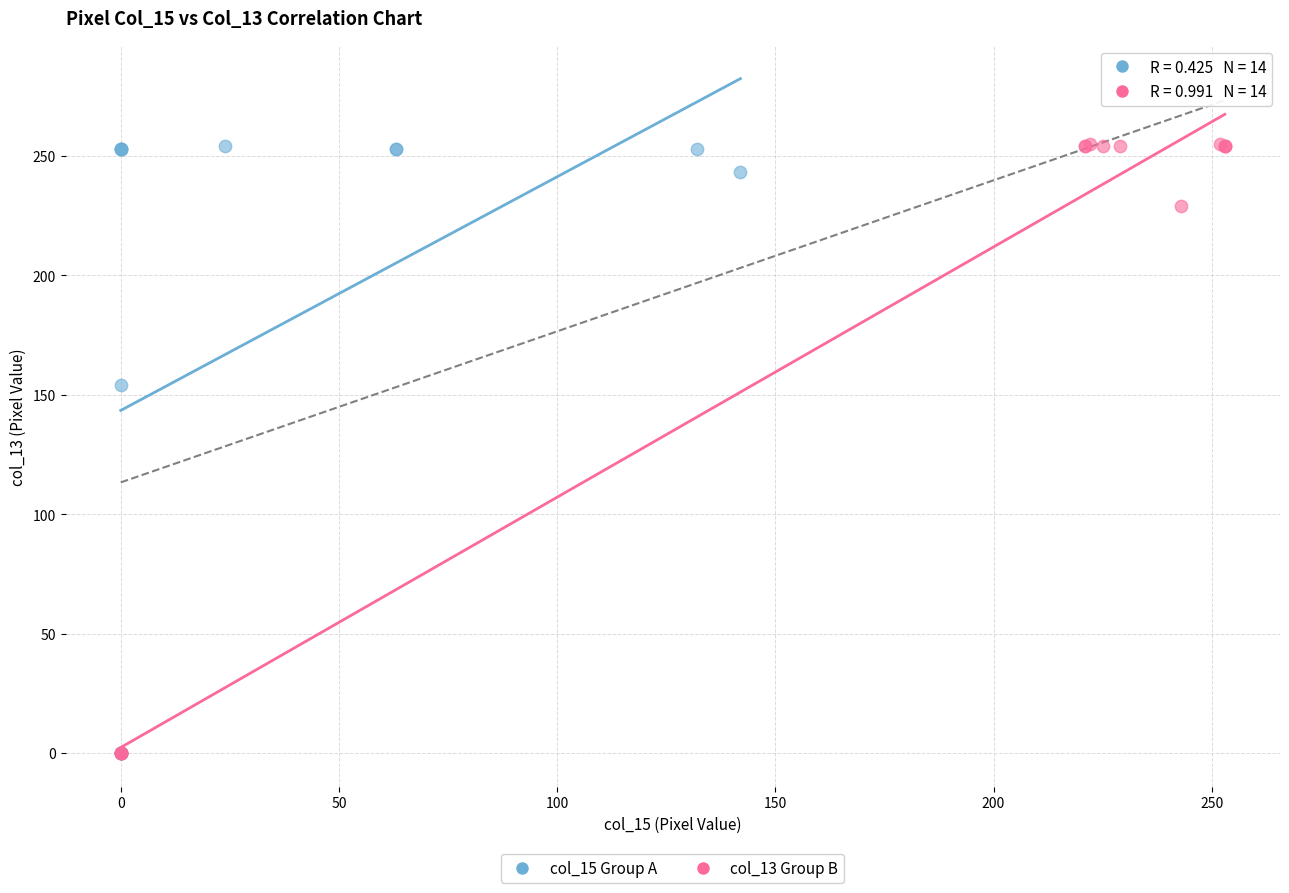

What are all the series names shown in the legend?

col_15 Group A, col_13 Group B